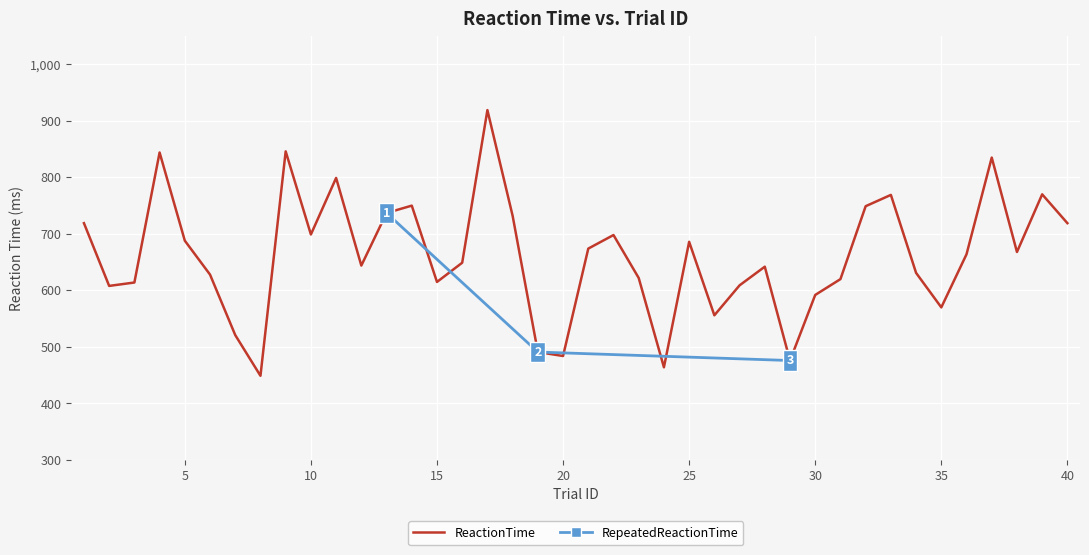

What is the approximate value at 31?

620